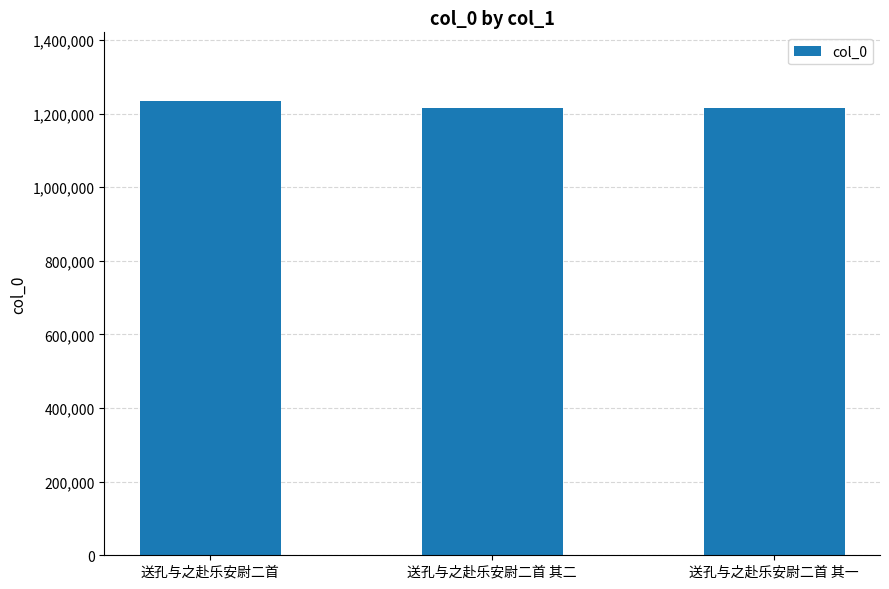

Approximately how many times larger is the value at 送孔与之赴乐安尉二首 其二 compared to 送孔与之赴乐安尉二首?

1.0